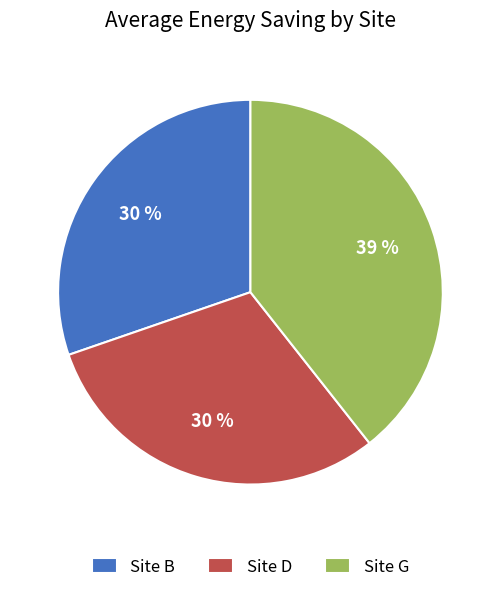

What percentage is the Site G slice, to the nearest percent?

39%